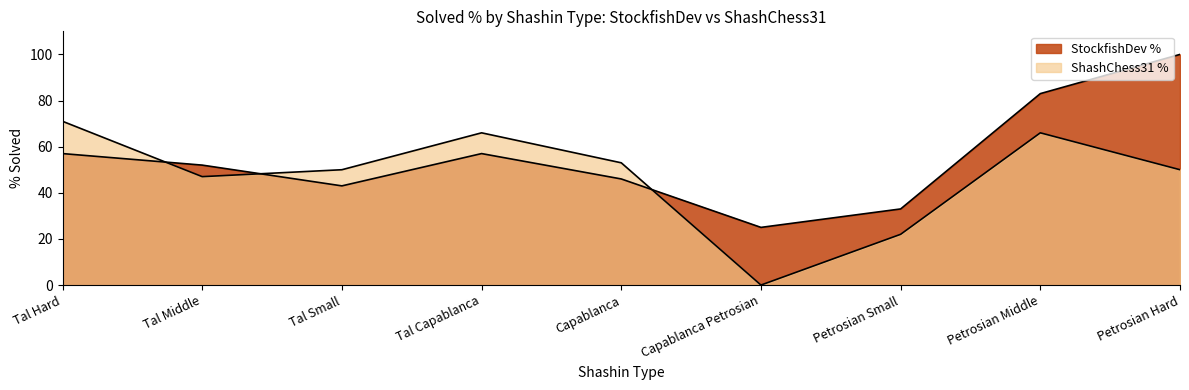

Is the value of StockfishDev % at Petrosian Small greater than the value of ShashChess31 % at Tal Capablanca?

No